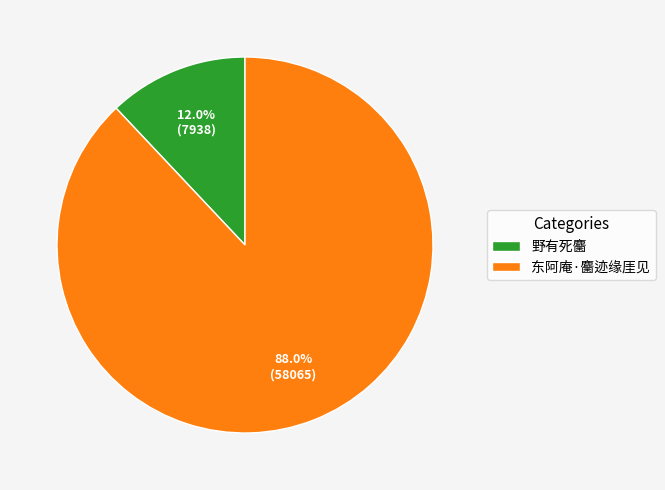

Rank the categories by value from lowest to highest.

野有死麕, 东阿庵·麕迹缘厓见